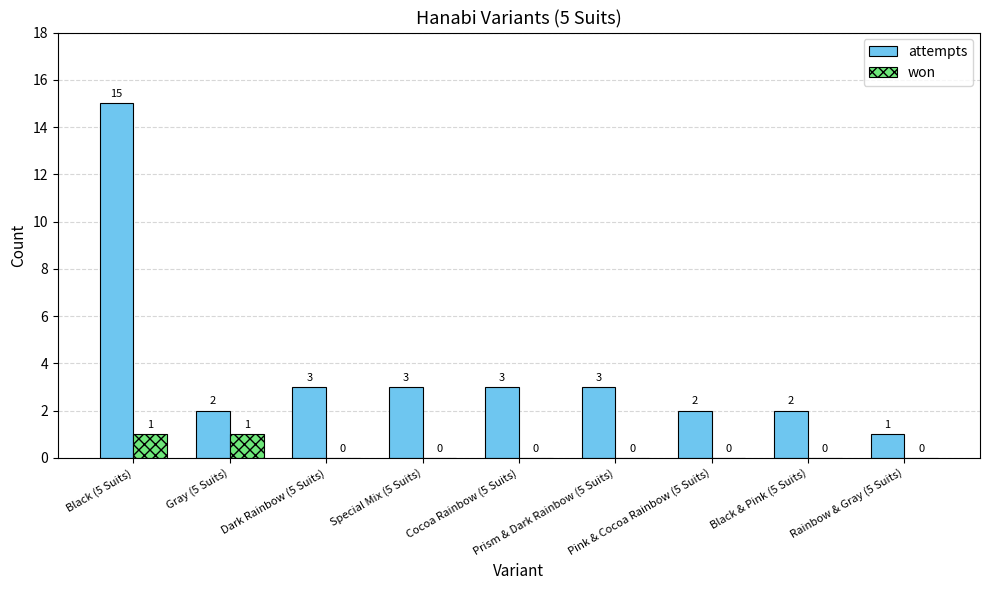

Which series has the largest total across all categories?

attempts